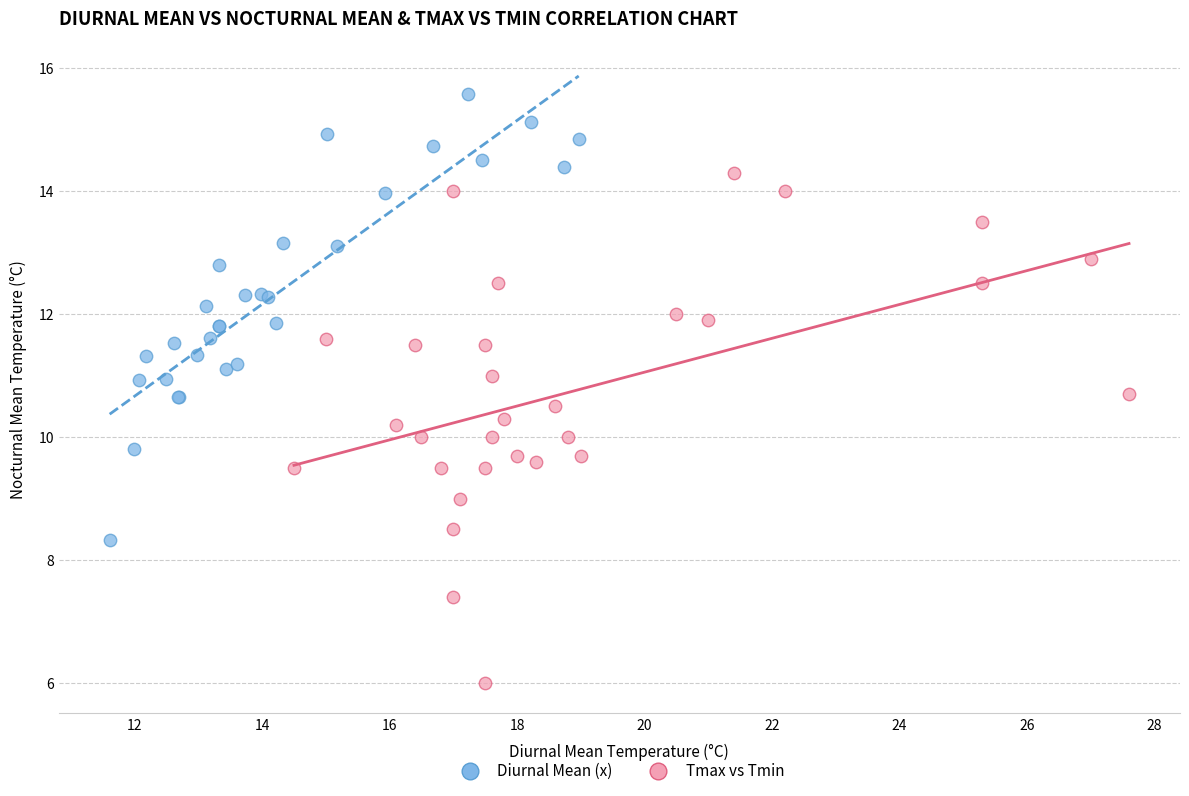

Which series has the largest Y range (max minus min)?

Tmax vs Tmin